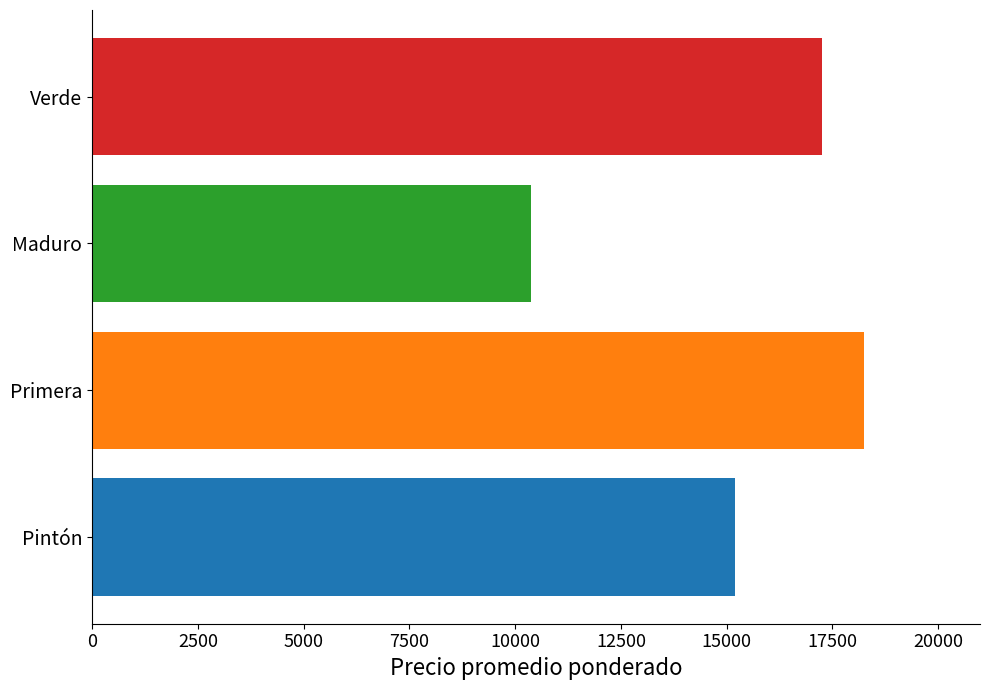

List the labels in order of value, smallest first.

Maduro, Pintón, Verde, Primera